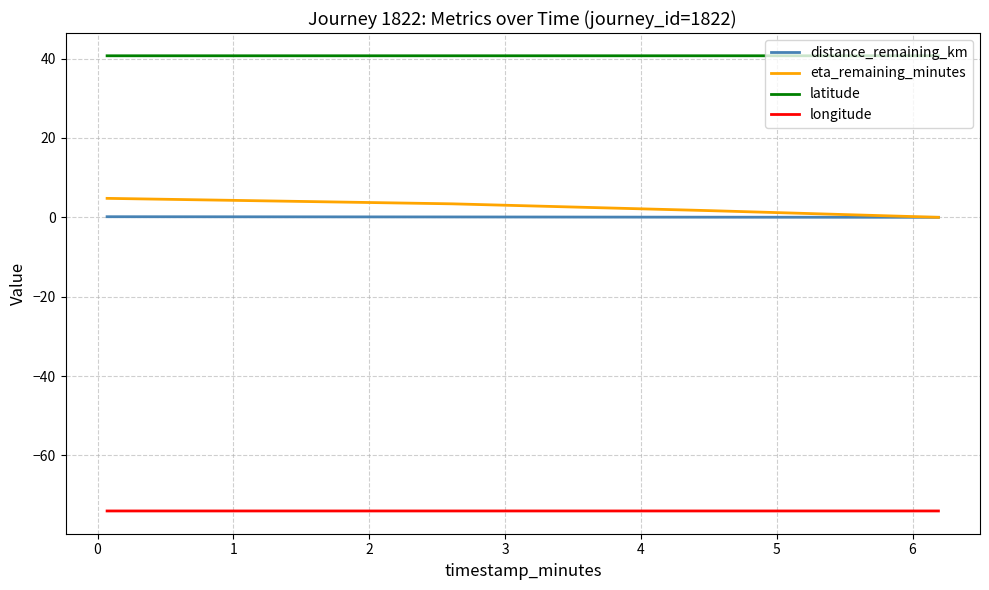

What is the lowest value of the latitude series?

40.7